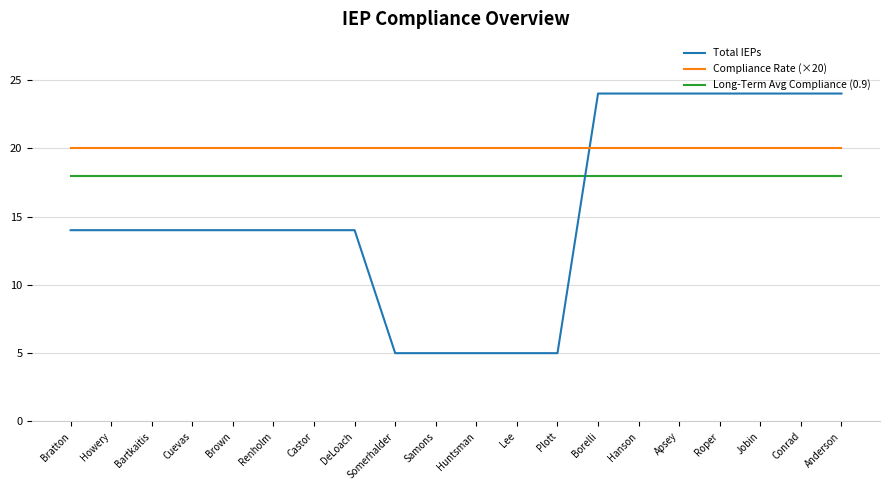

Which series has the widest spread of values?

Total IEPs